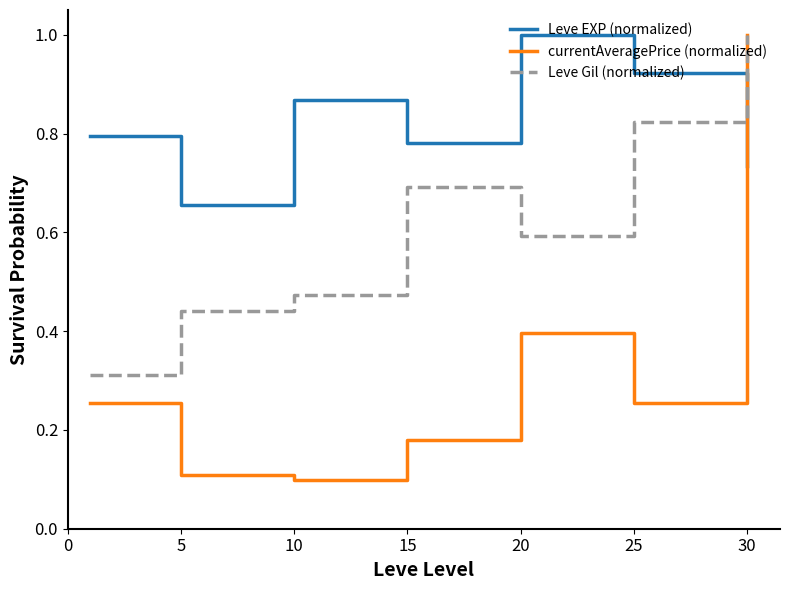

Which series has the largest range (max minus min)?

currentAveragePrice (normalized)